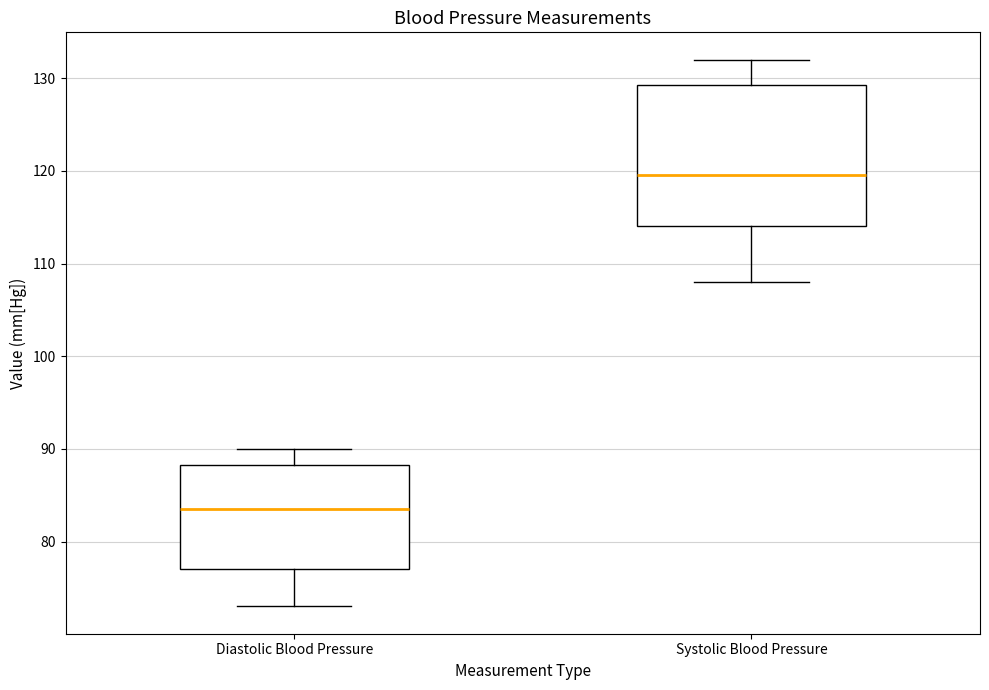

Comparing the boxes themselves (not the whiskers), which one is the tallest?

Systolic Blood Pressure